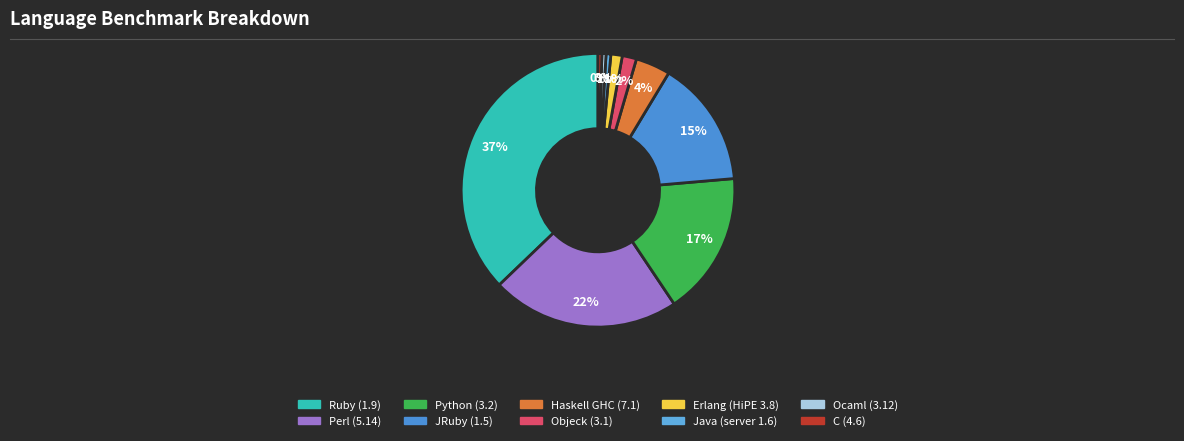

Count the number of slices in the pie.

10